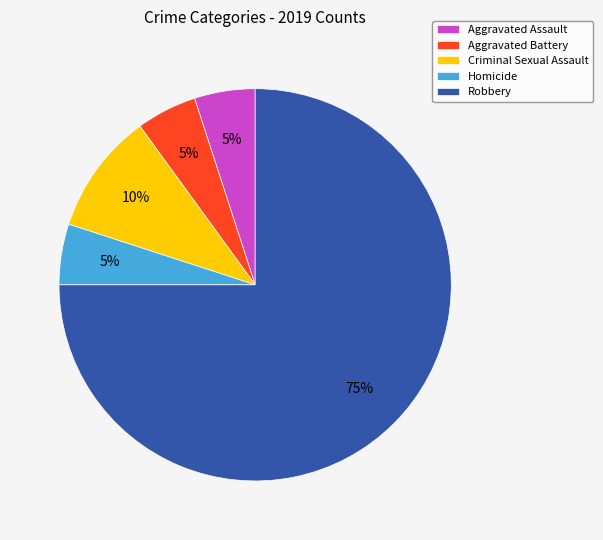

True or false: Aggravated Battery accounts for 5% of the total.

True